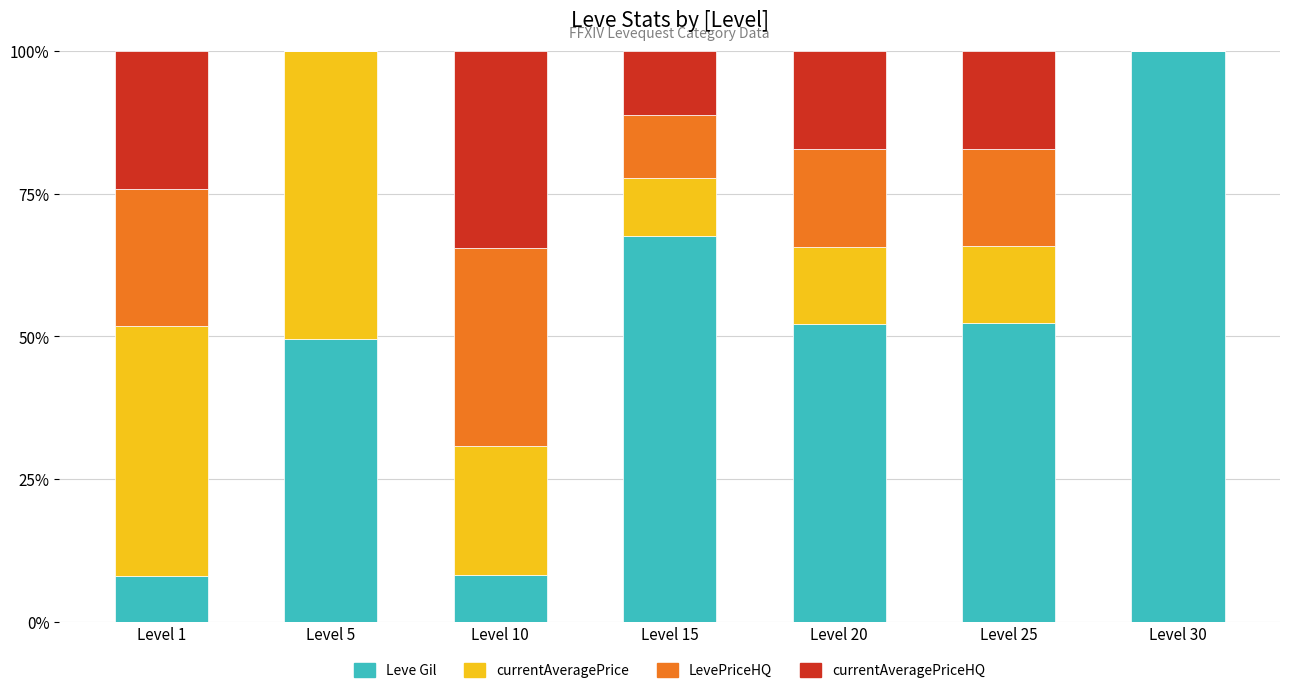

What is the sum of all Leve Gil values?

337.8